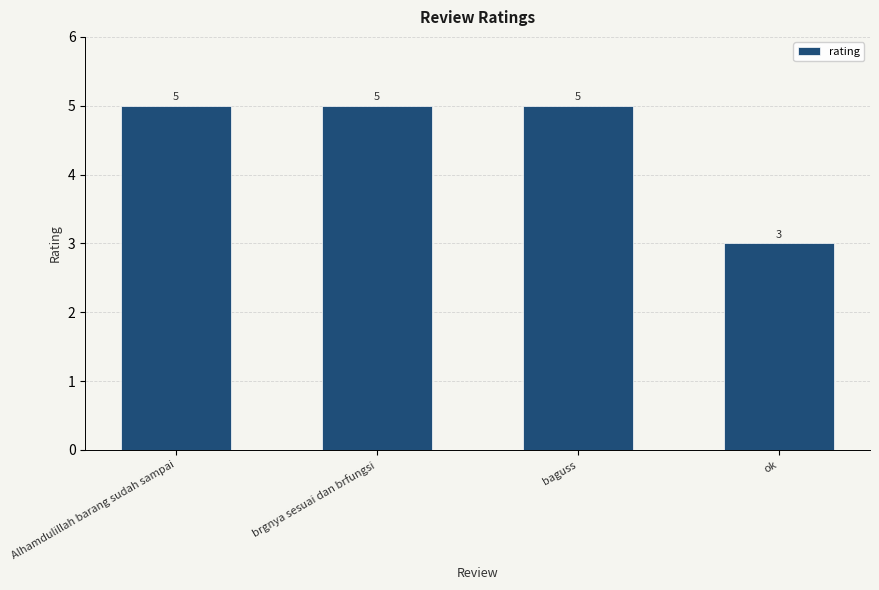

Which has a higher value, ok or Alhamdulillah barang sudah sampai?

Alhamdulillah barang sudah sampai